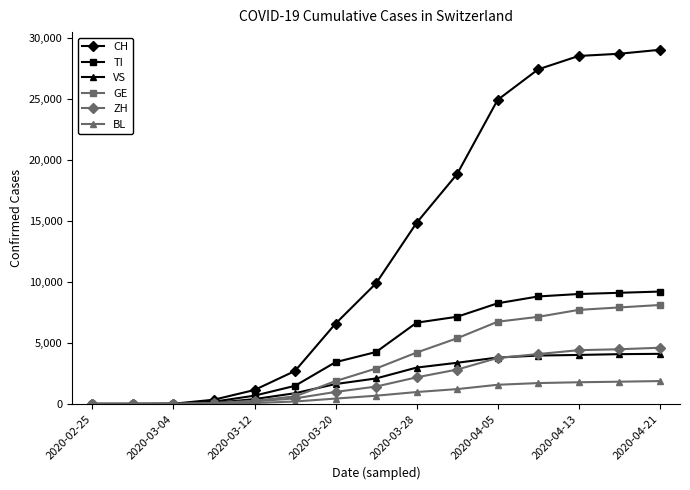

Which series has the largest range (max minus min)?

CH